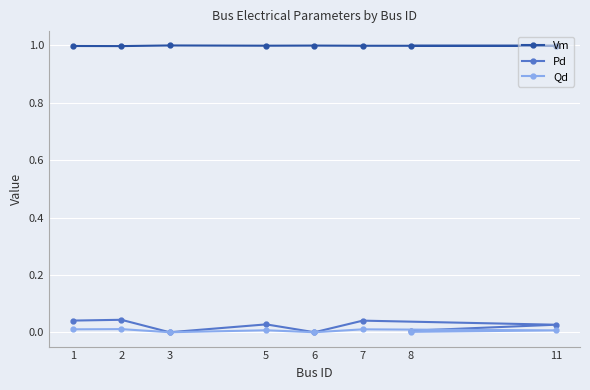

List the series in order of their peak value, lowest first.

Qd, Pd, Vm